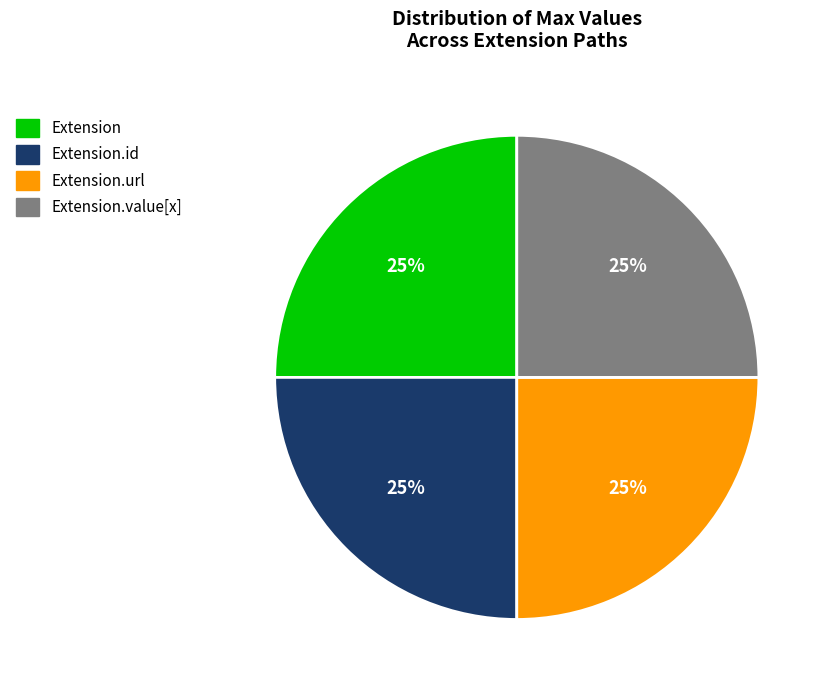

Does Extension.id account for over 50% of the chart?

No